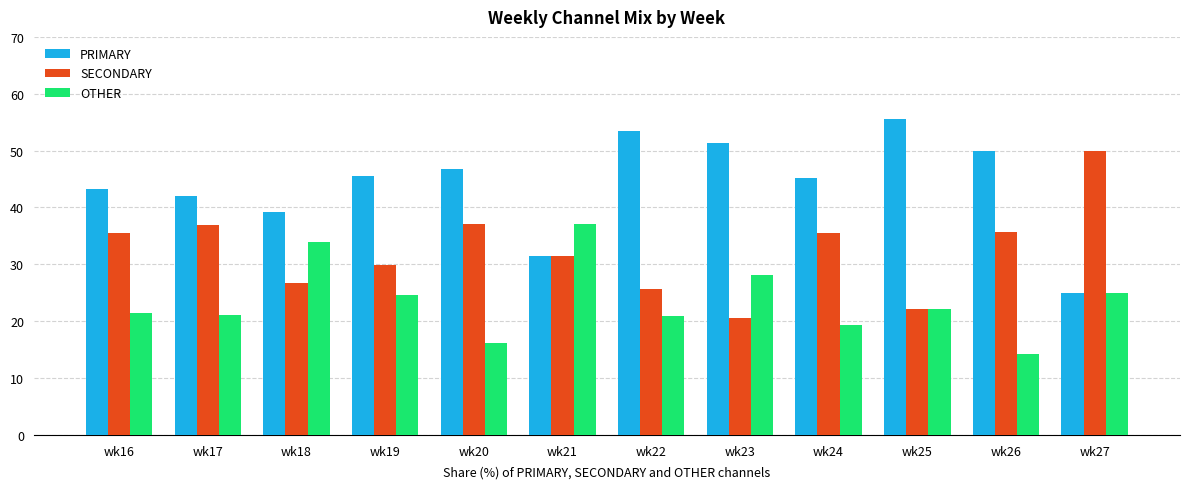

The value of SECONDARY at wk26 is 15.0. True or false?

False